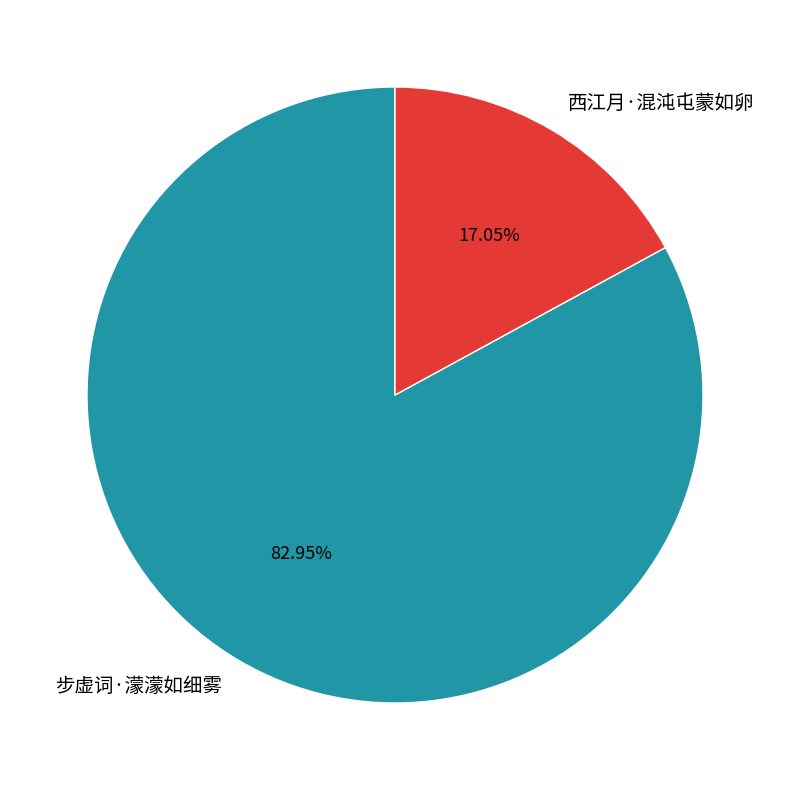

What percentage is the 西江月·混沌屯蒙如卵 slice, to the nearest percent?

17%